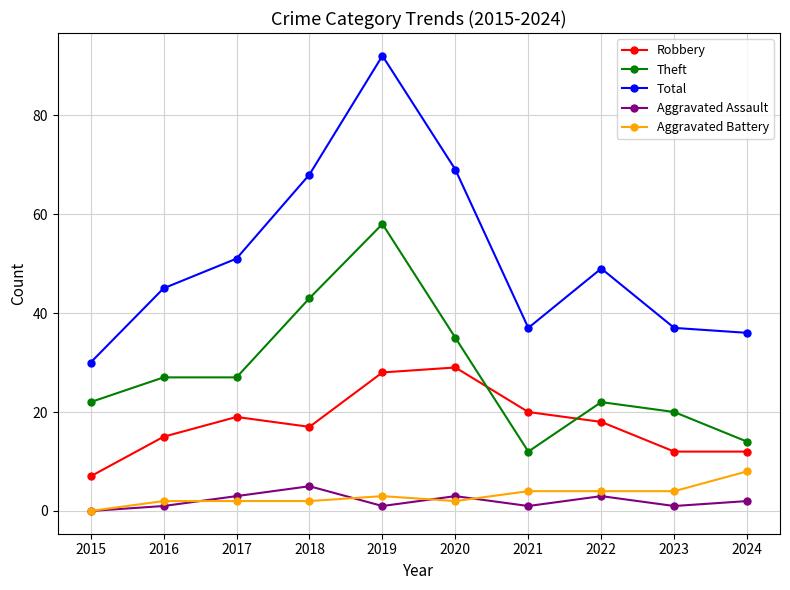

What is the difference between the second highest and minimum values in the Aggravated Battery series?

4